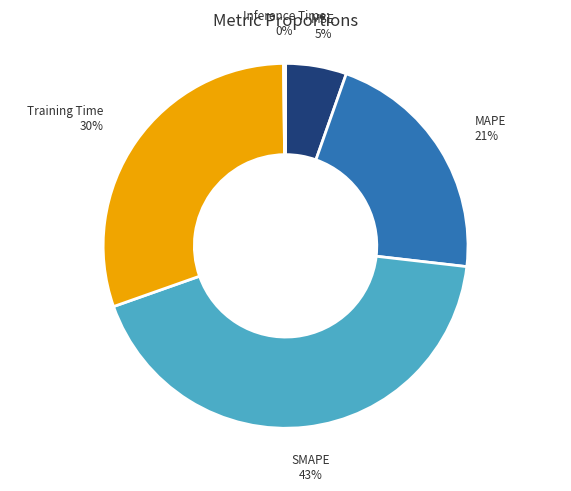

Which has a higher value, MSE or Training Time?

Training Time